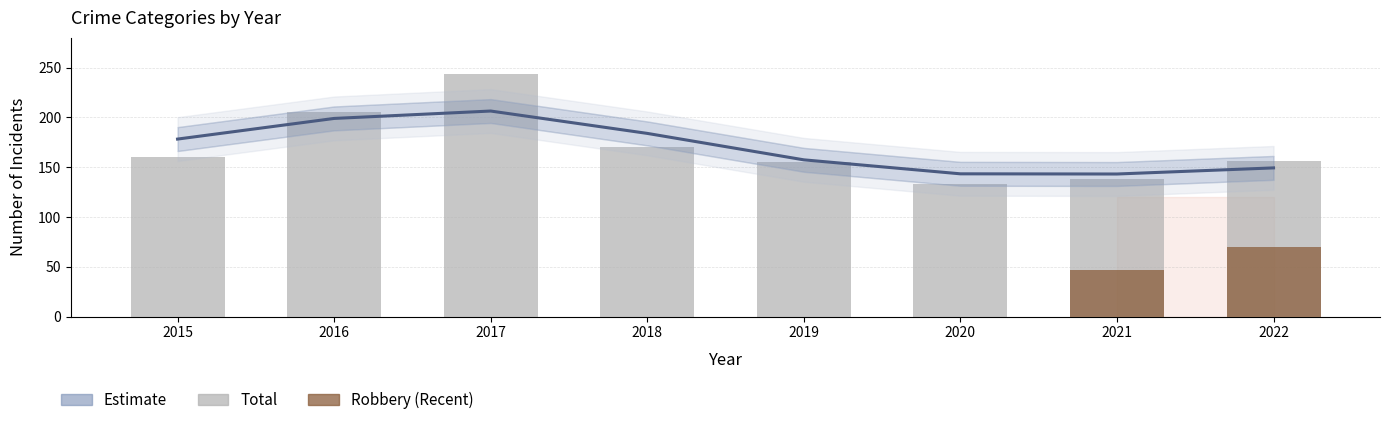

True or false: Criminal Sexual Assault has a value of 27 at 2017.

False